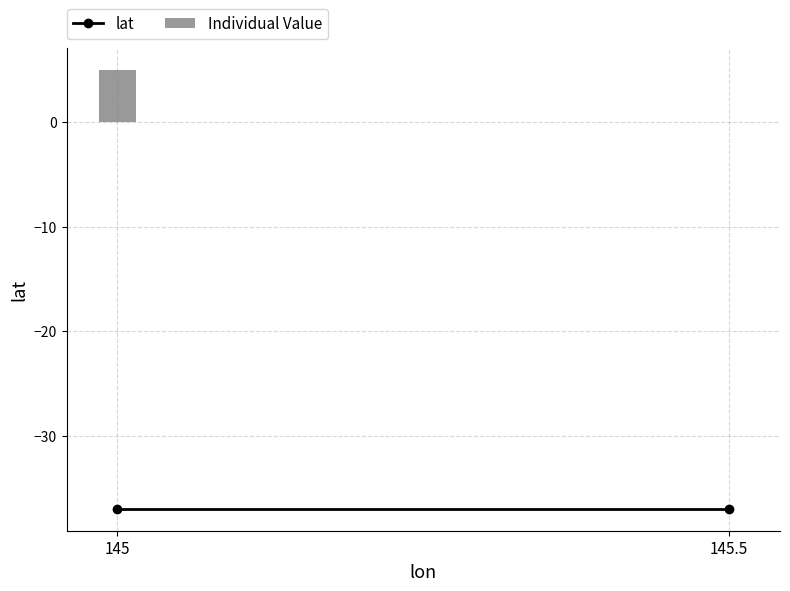

The value at 145.5 is 3. True or false?

False